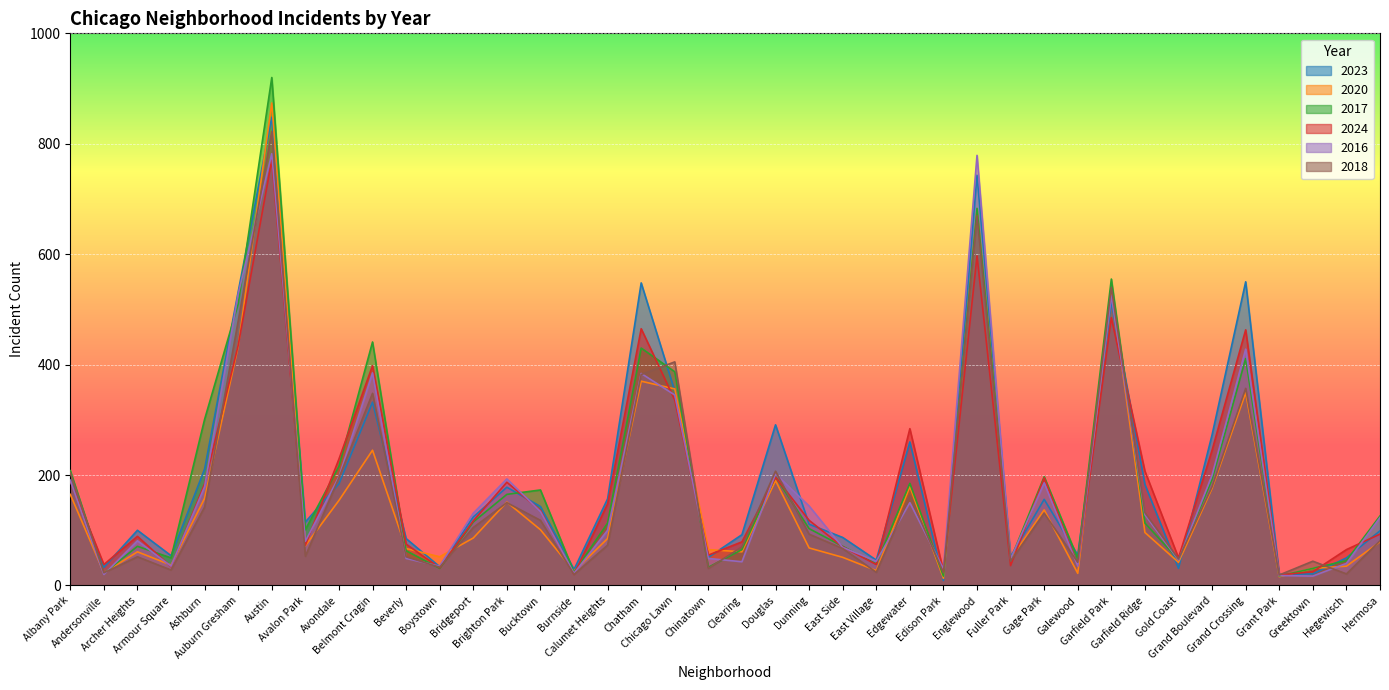

What is the maximum value shown in the chart?

920